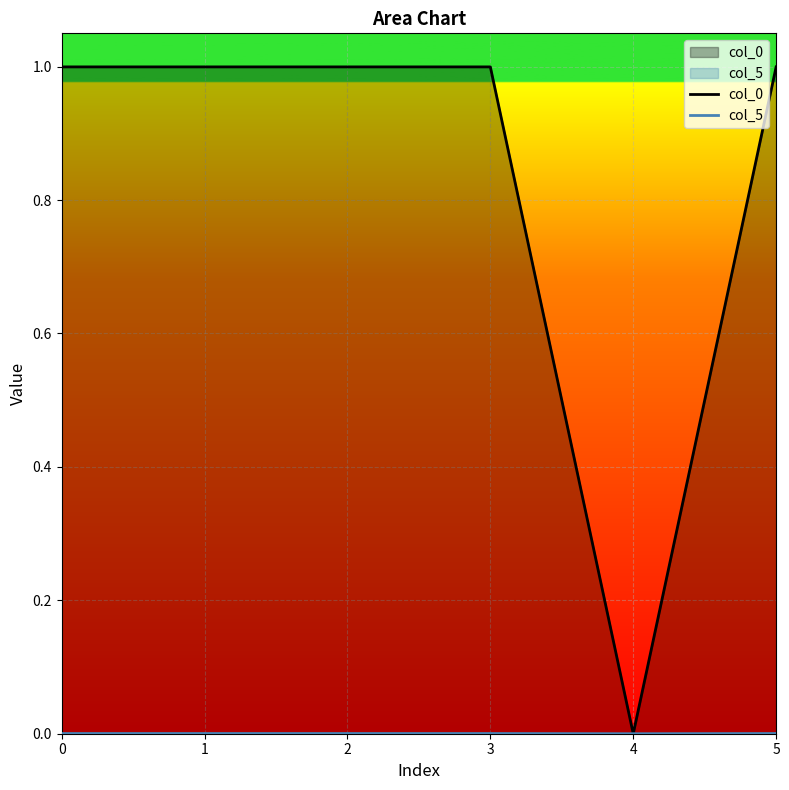

True or false: col_0 has more than 0 interior local peaks.

True